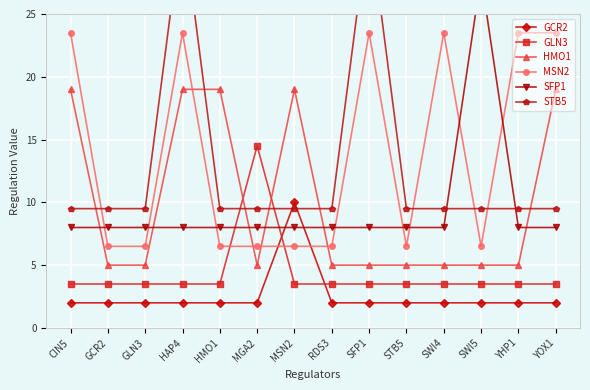

Between GCR2 and SWI4, which is larger?

GCR2